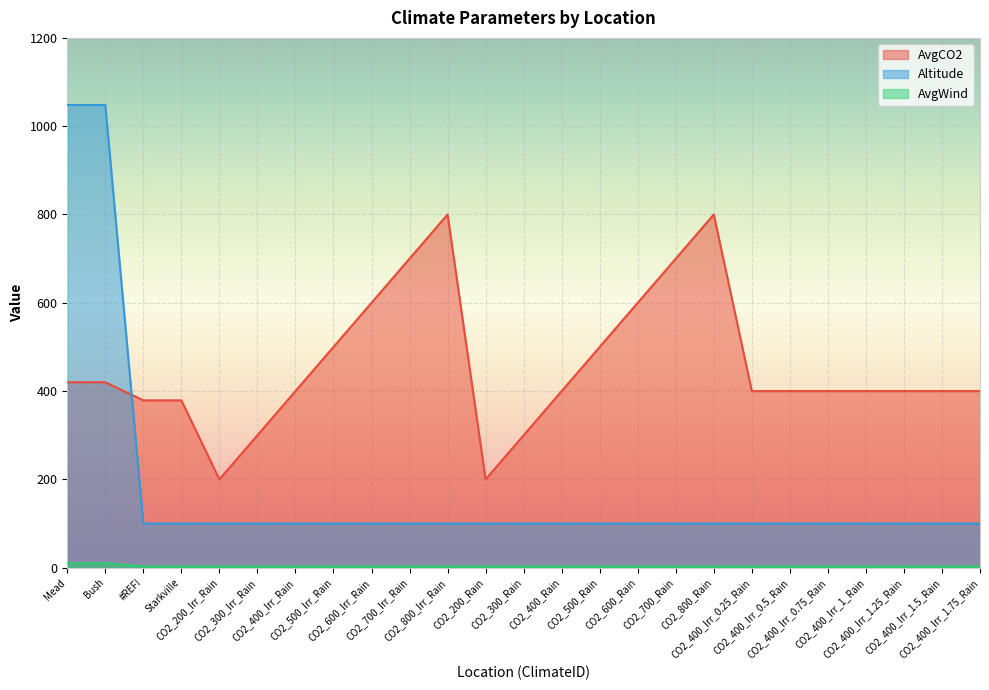

Is the value of AvgCO2 at CO2_800_Rain greater than the value of Altitude at CO2_400_Irr_1.25_Rain?

Yes